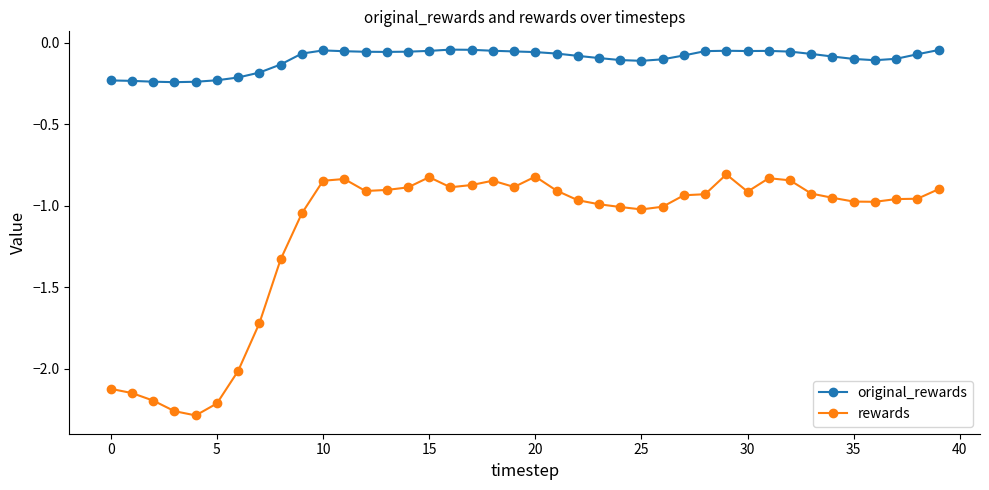

True or false: original_rewards and rewards intersect in this chart.

False